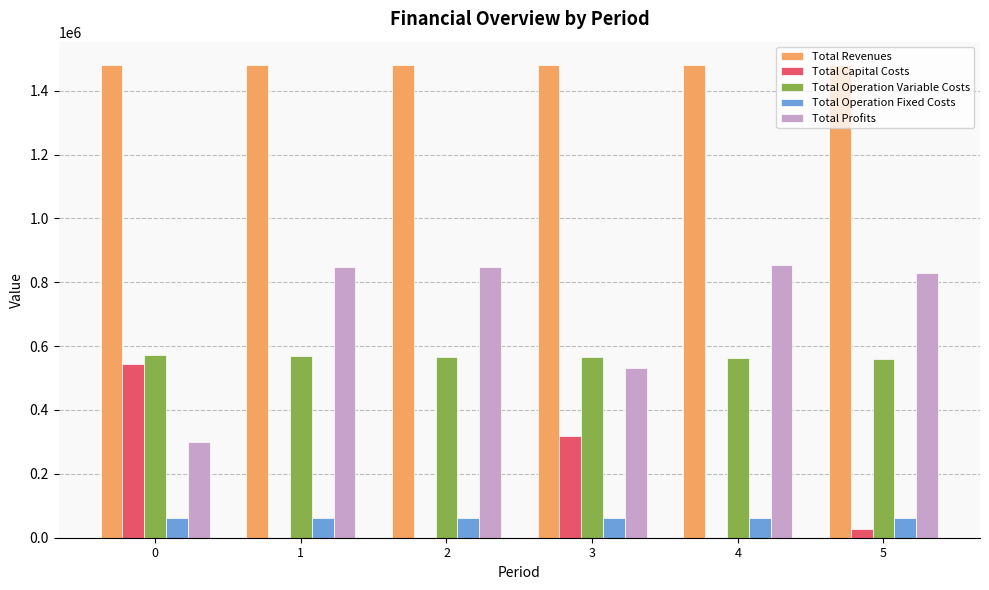

Which series has the largest total across all categories?

Total Revenues